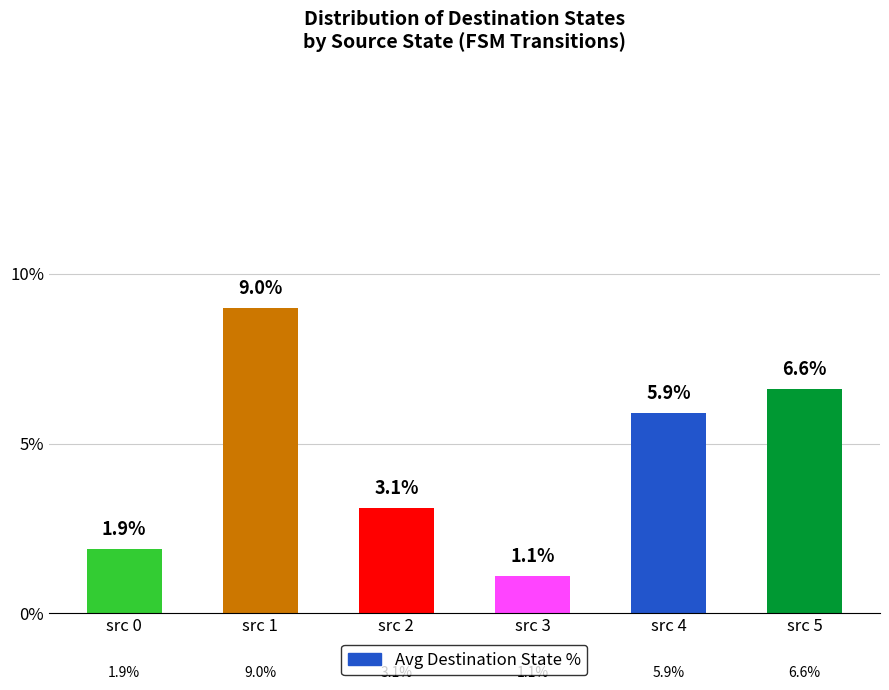

Reading right to left, transcribe all the data shown in this chart.

src 5=6.6	src 4=5.9	src 3=1.1	src 2=3.1	src 1=9.0	src 0=1.9